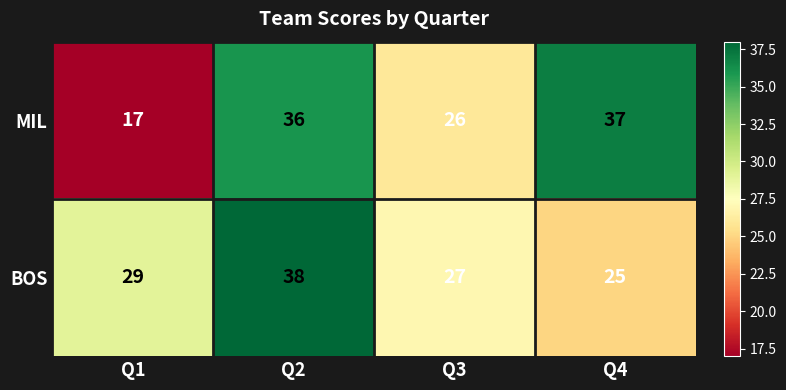

The value of MIL at Q4 is 55. True or false?

False